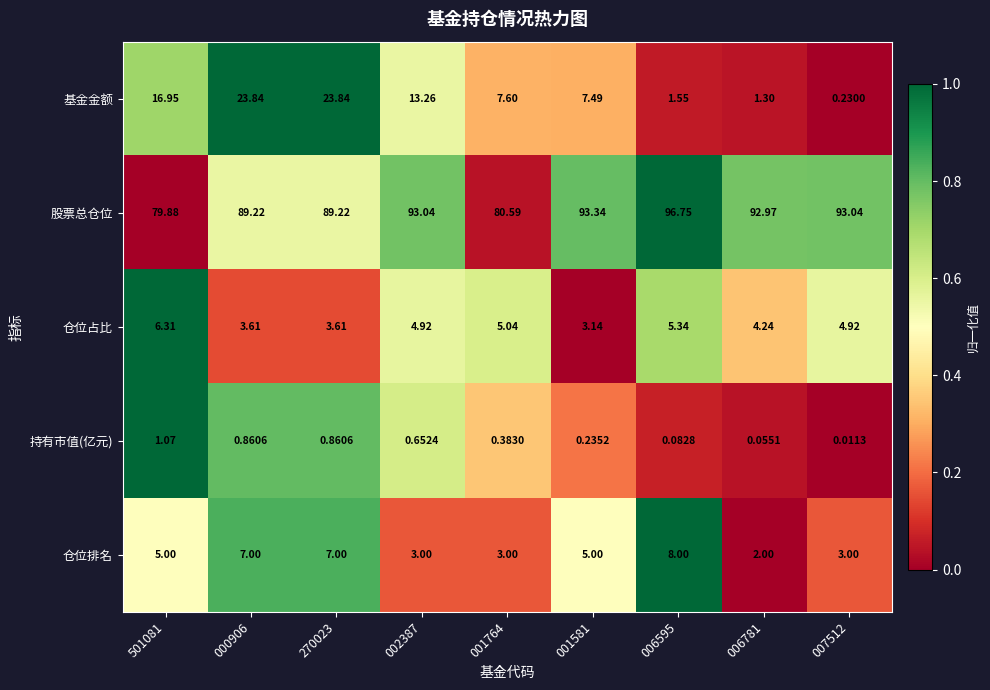

Which series changed the most between 001764 and 006781?

股票总仓位